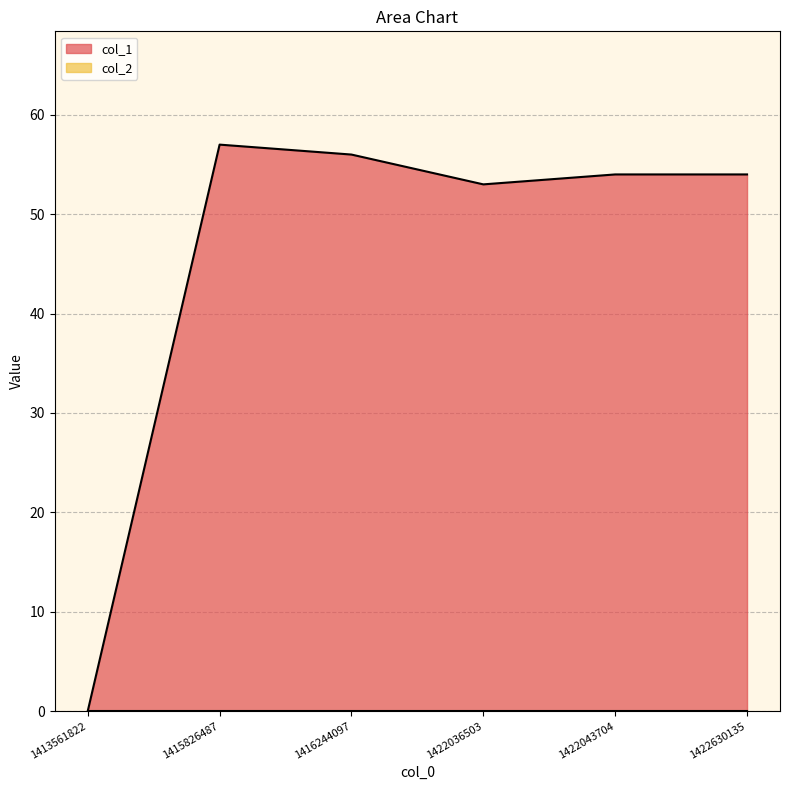

Reading left to right, what are all the values shown in this chart?

0	57	56	53	54	54